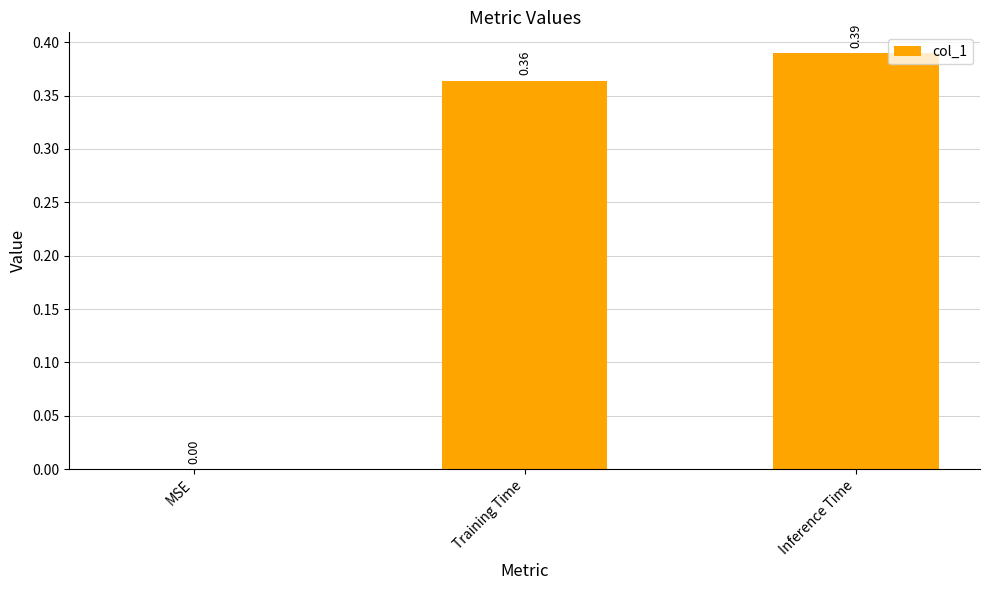

At which label is the value closest to 0?

MSE